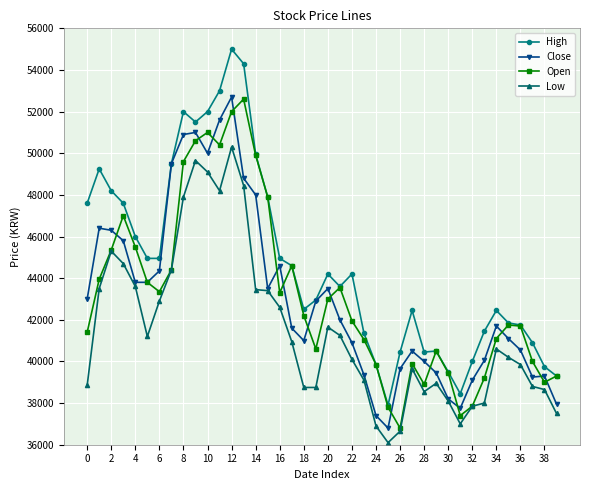

What is the value of the Low point at the 33rd from the left?

37850